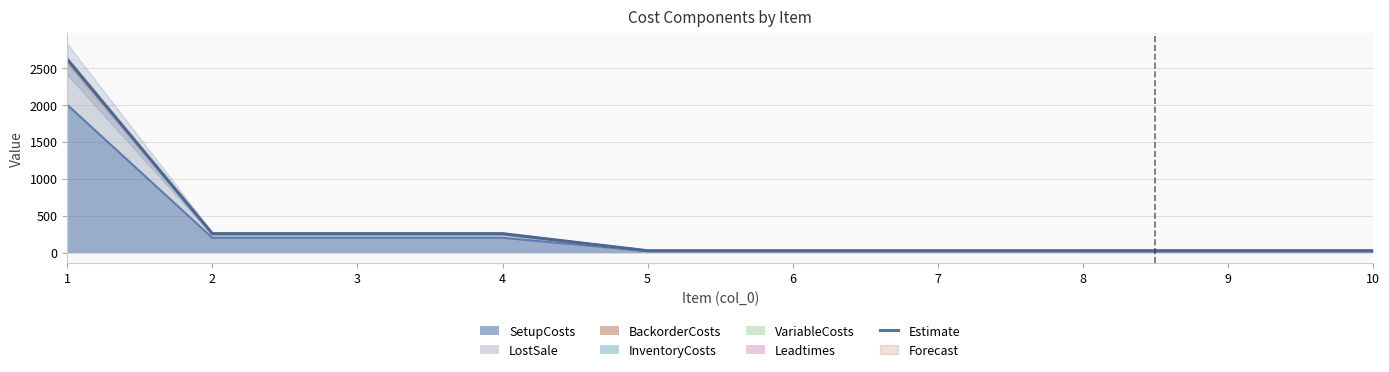

The value at 1 is 2616.6. True or false?

True